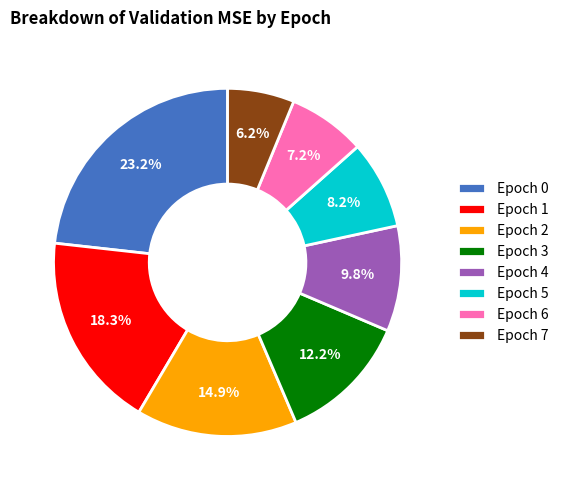

To the nearest percent, what is the difference between the largest and smallest slice percentages?

17%